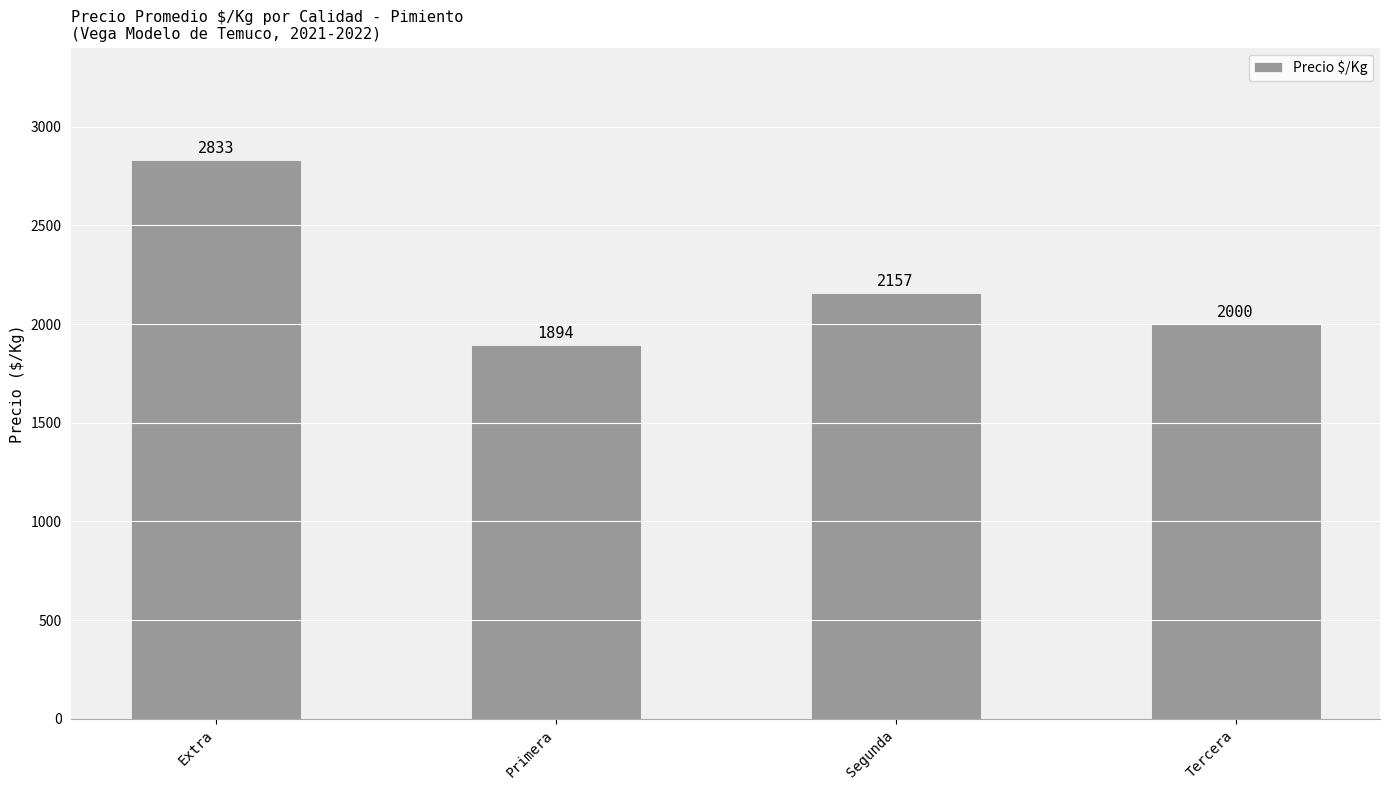

Does the chart contain any negative values?

No